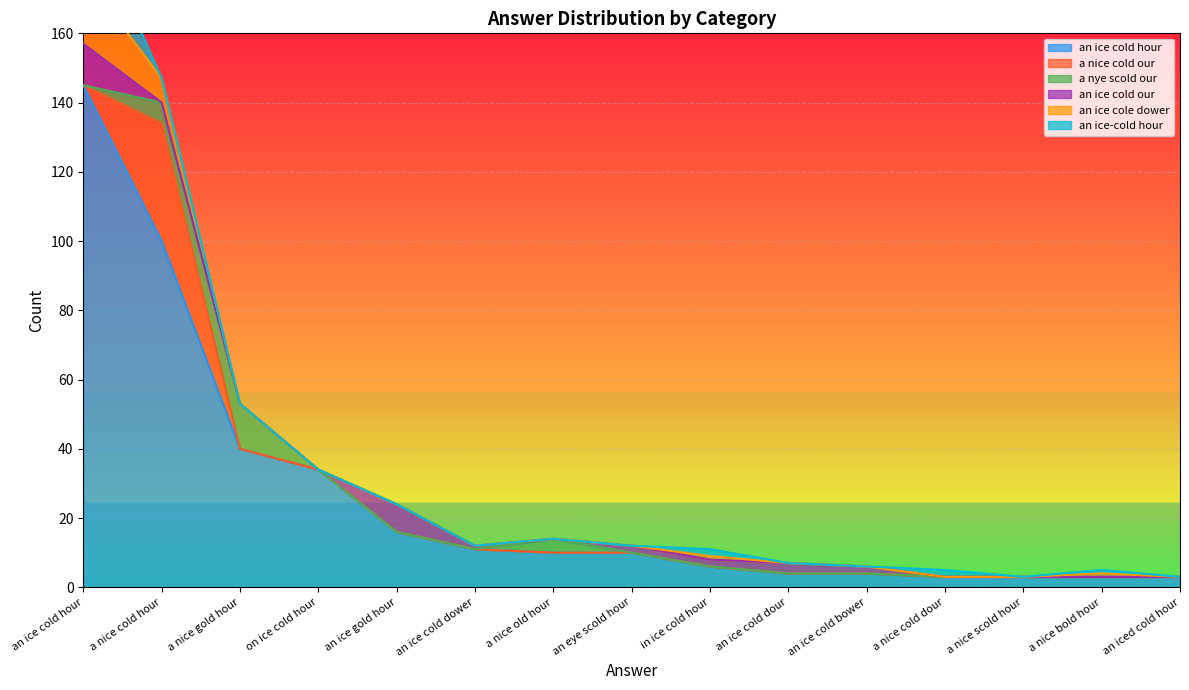

True or false: an ice cold our has a value of 8 at on ice cold hour.

False